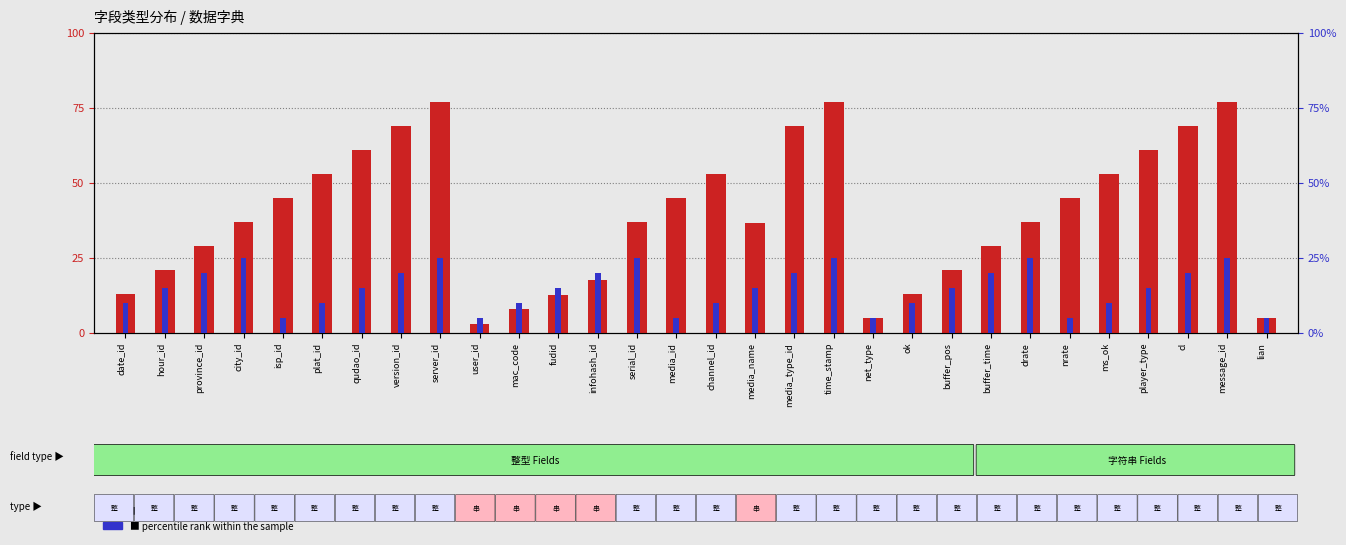

What is the smallest value displayed?

3.0